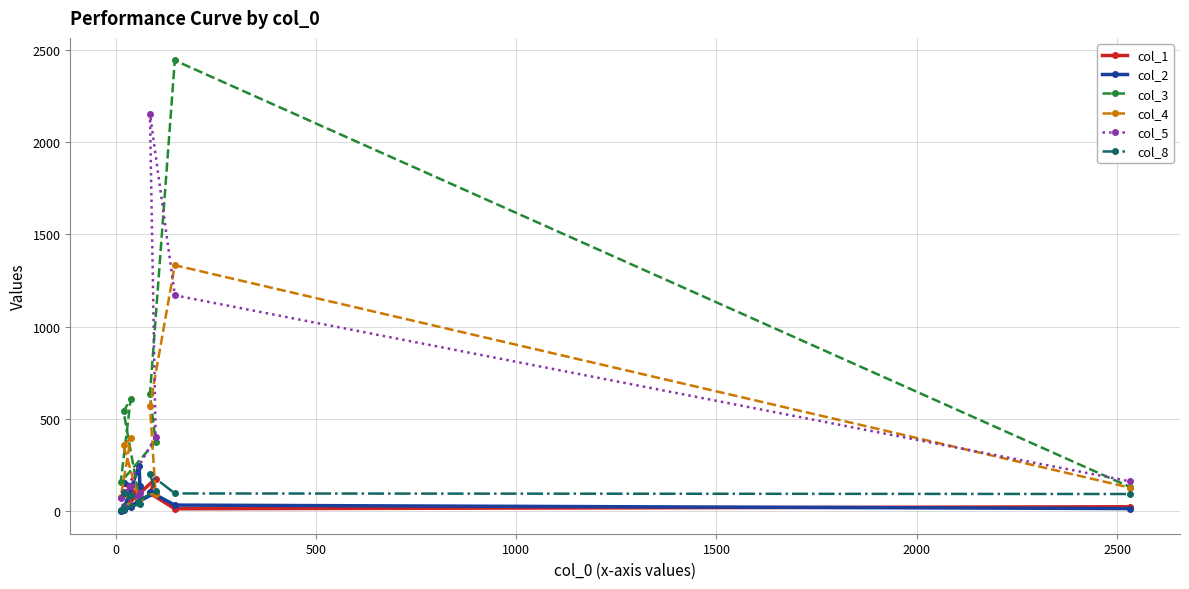

Which series has the widest spread of values?

col_3